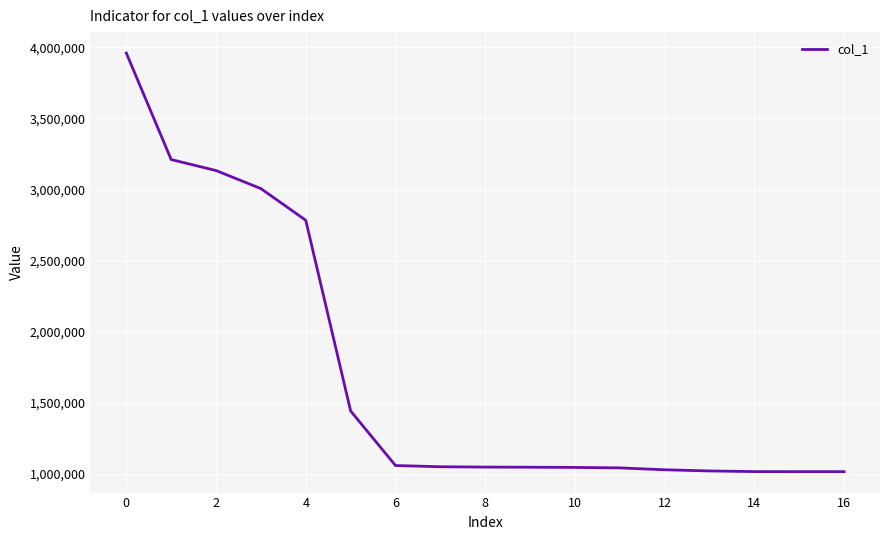

What is the greatest value displayed?

3960130.8